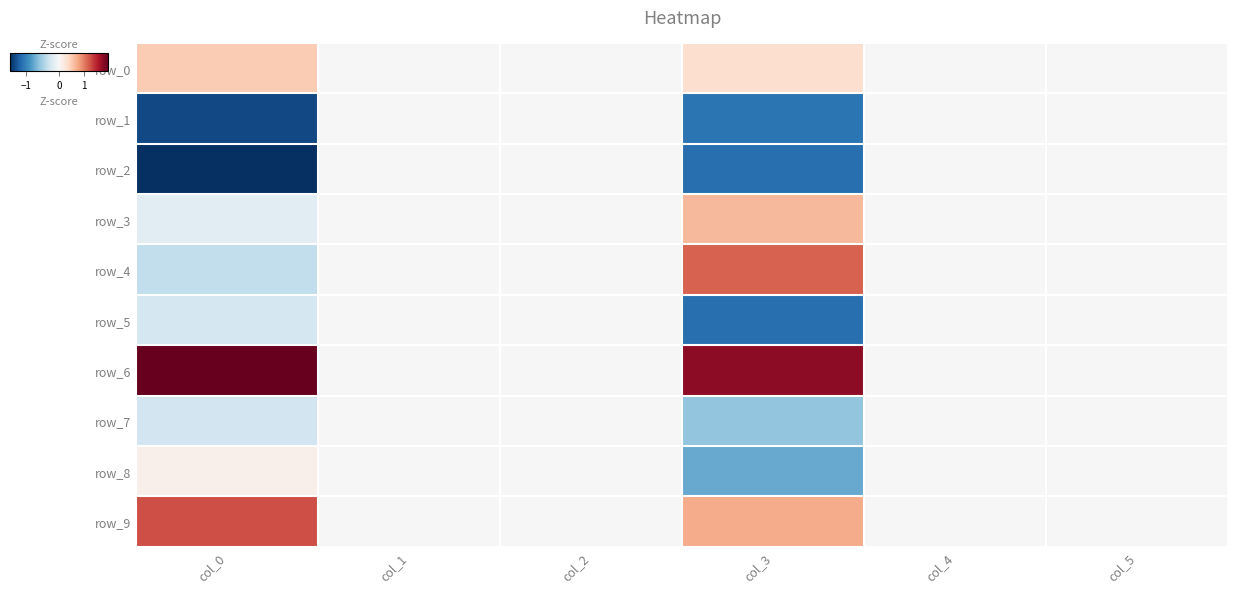

At which label is row_2 closest to 0?

col_1